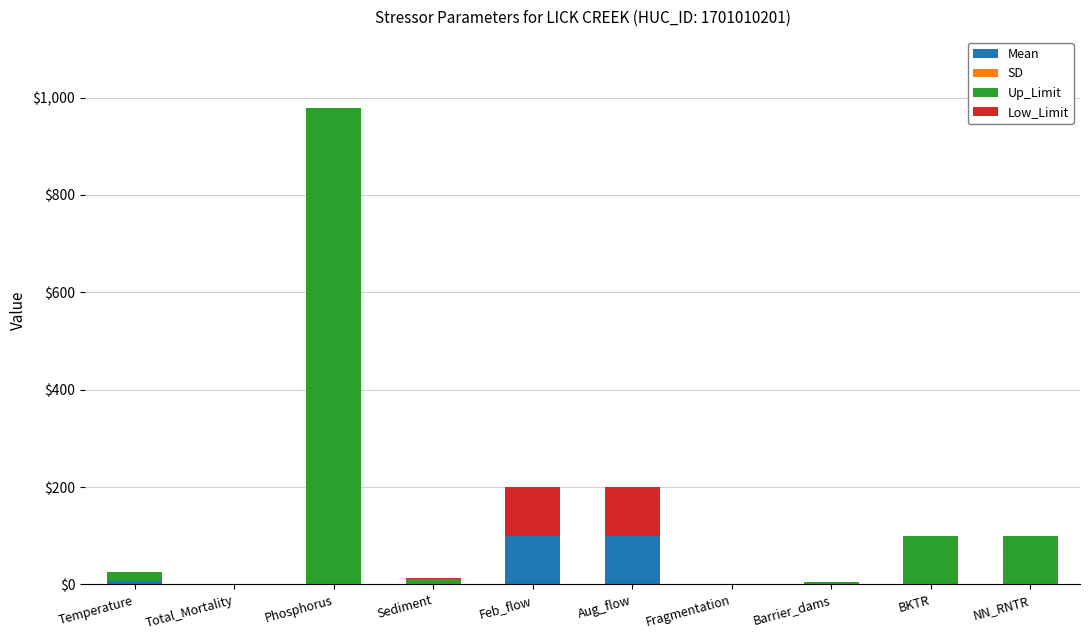

At which category is the sum across all series the highest?

Phosphorus